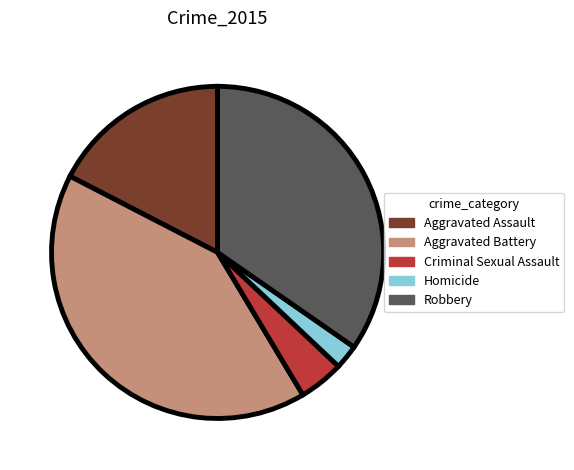

Which has a higher value, Homicide or Aggravated Assault?

Aggravated Assault